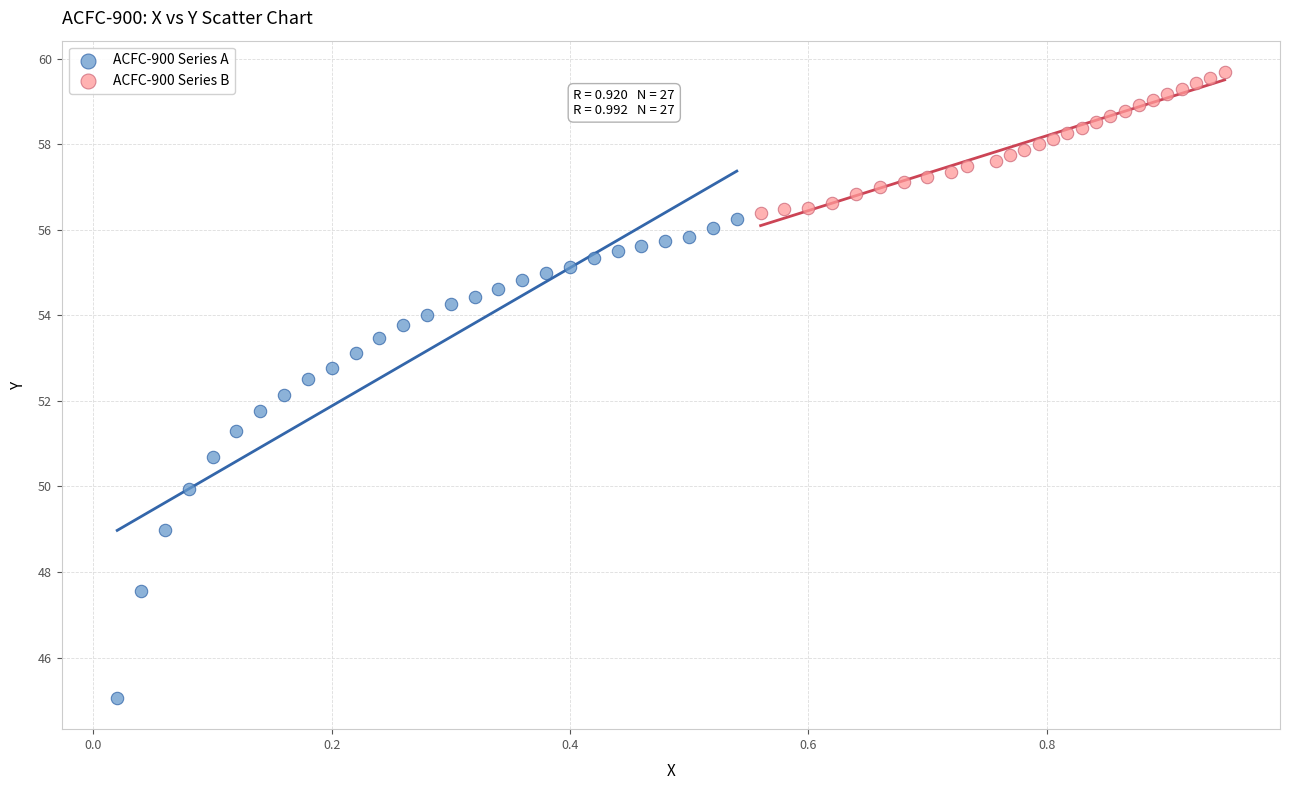

Which series has the largest Y range (max minus min)?

ACFC-900 Series A